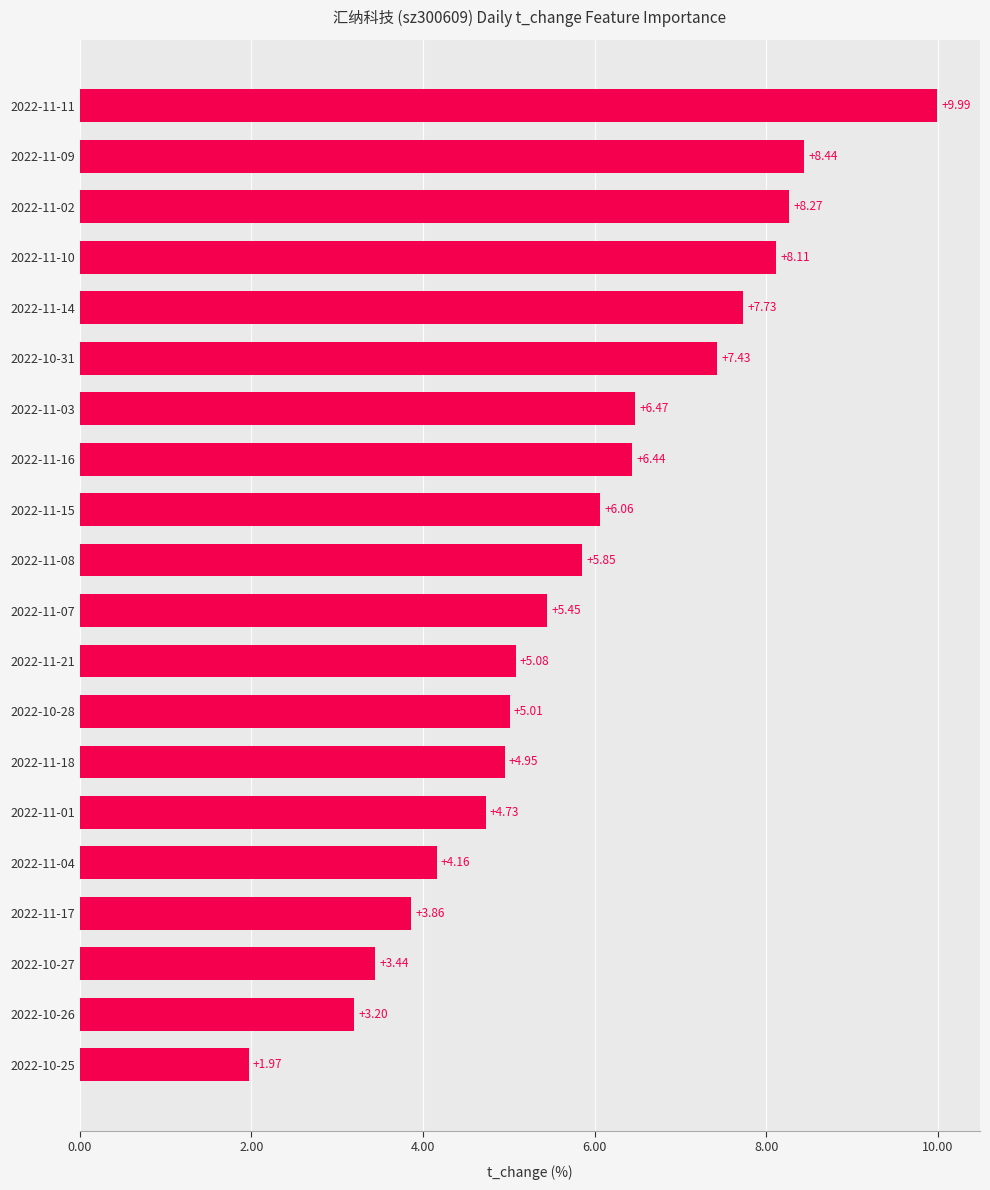

Rank the categories by value from lowest to highest.

2022-10-25, 2022-10-26, 2022-10-27, 2022-11-17, 2022-11-04, 2022-11-01, 2022-11-18, 2022-10-28, 2022-11-21, 2022-11-07, 2022-11-08, 2022-11-15, 2022-11-16, 2022-11-03, 2022-10-31, 2022-11-14, 2022-11-10, 2022-11-02, 2022-11-09, 2022-11-11